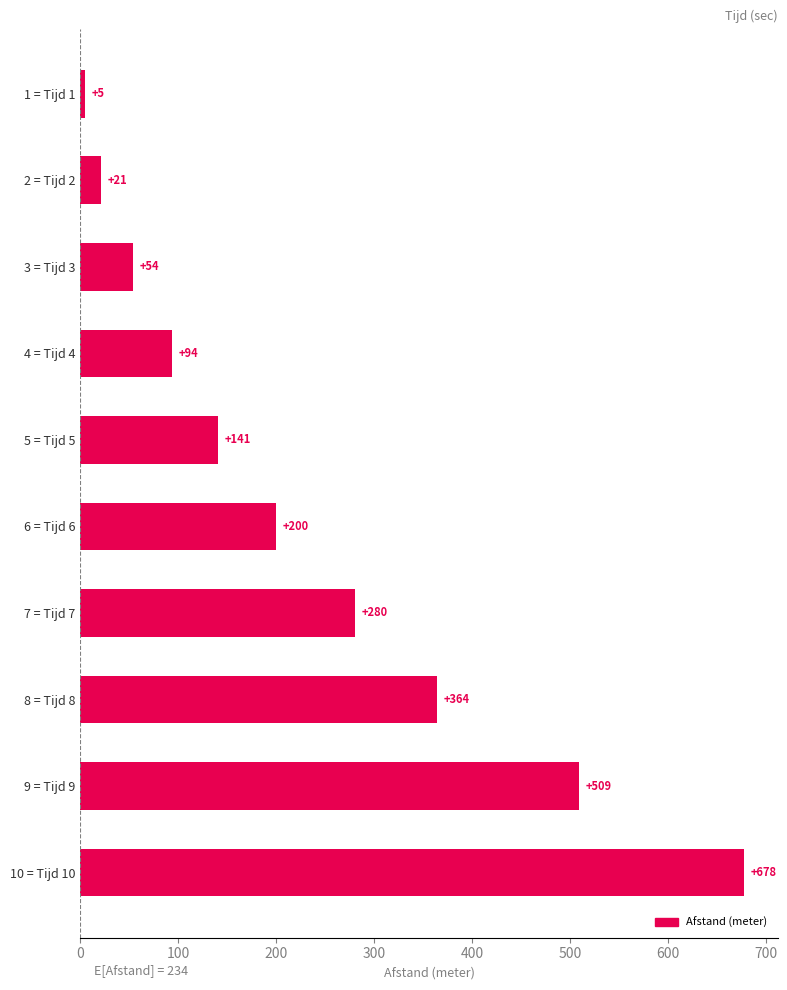

What is the change in value from 1 = Tijd 1 to 5 = Tijd 5?

+136